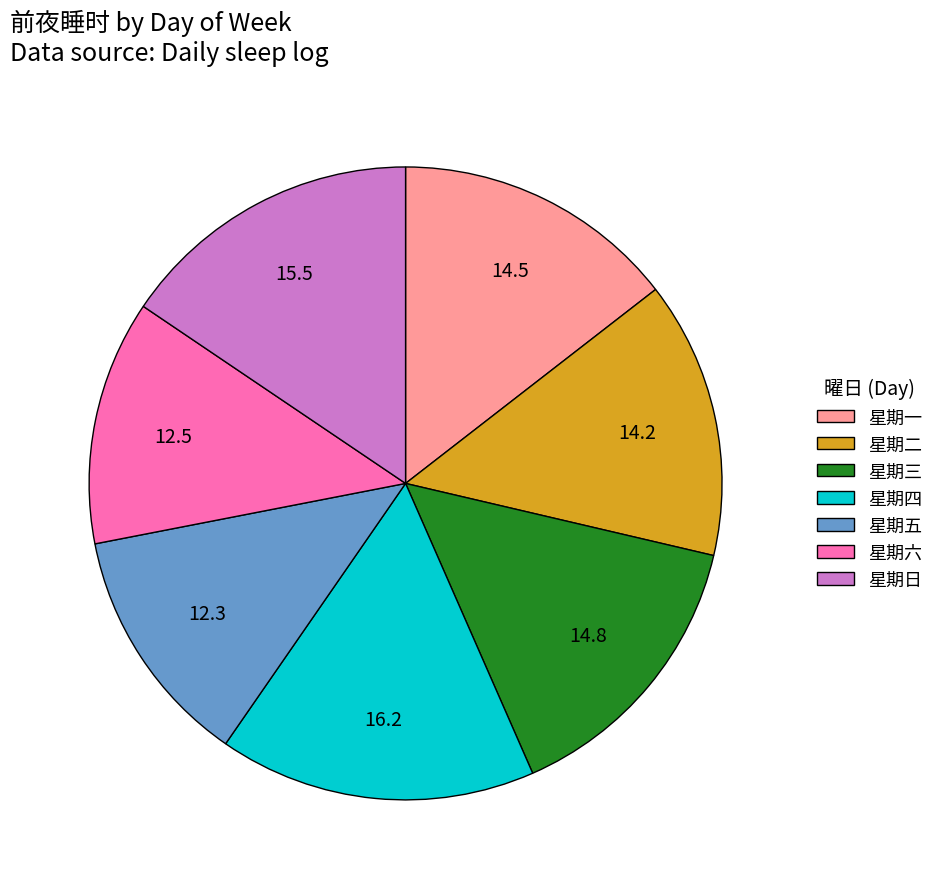

What is the largest slice in the pie chart?

星期四